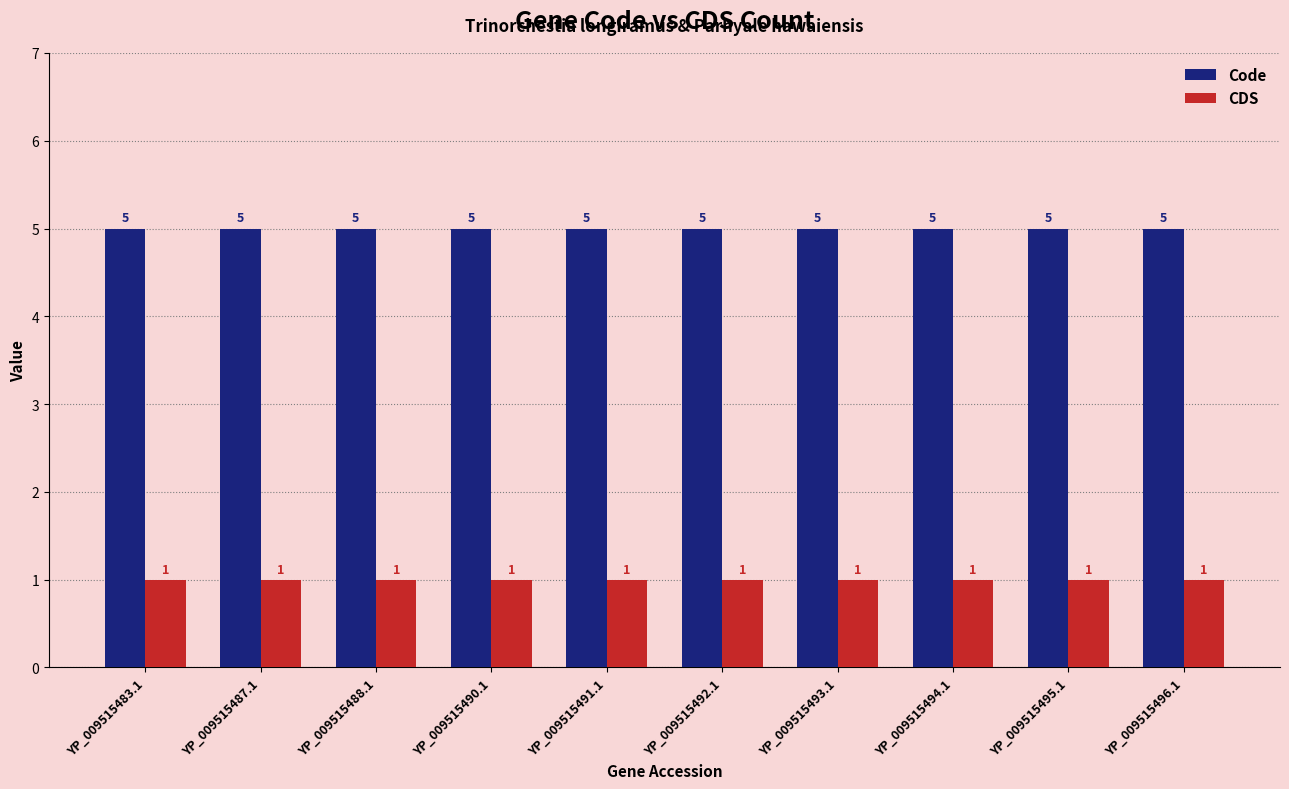

What is the spread (max minus min) of values at YP_009515490.1?

4